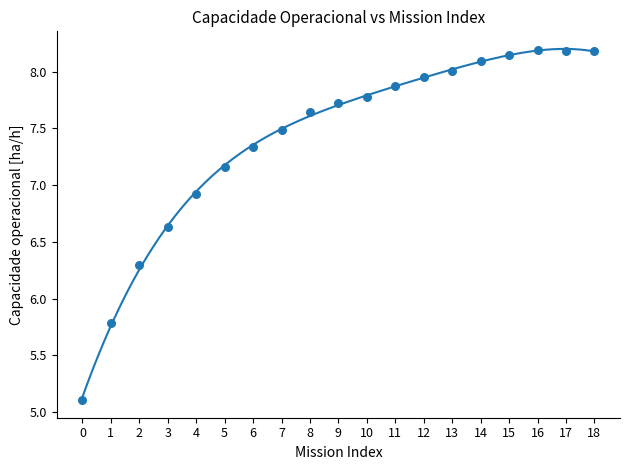

What Y value in the scatter plot is closest to 6?

5.8